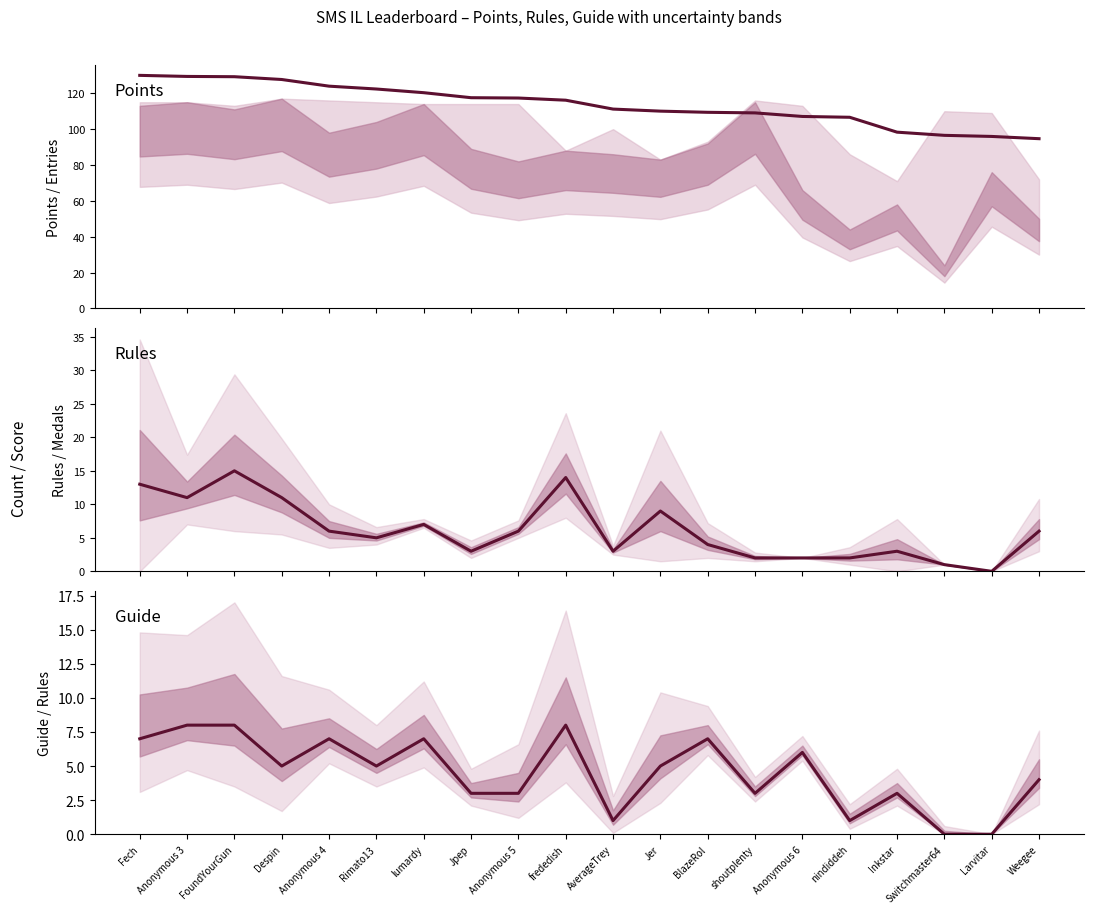

True or false: Points (scaled) and Rules cross at least once.

False